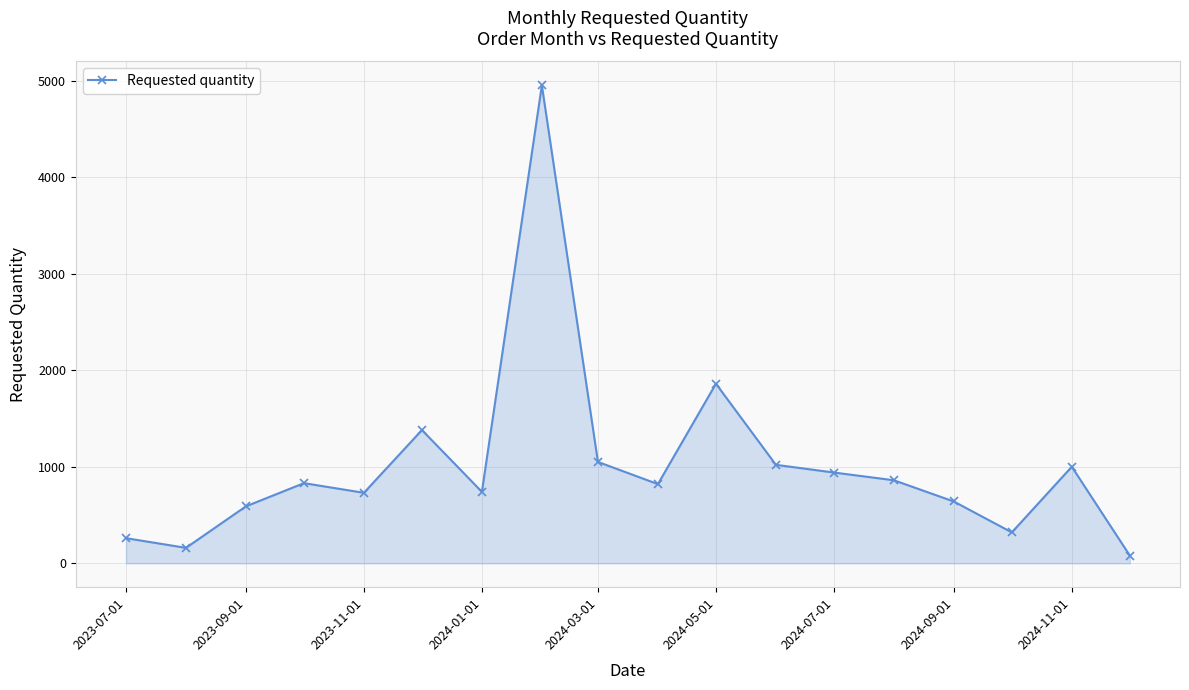

What is the difference between the maximum and second lowest values?

4790